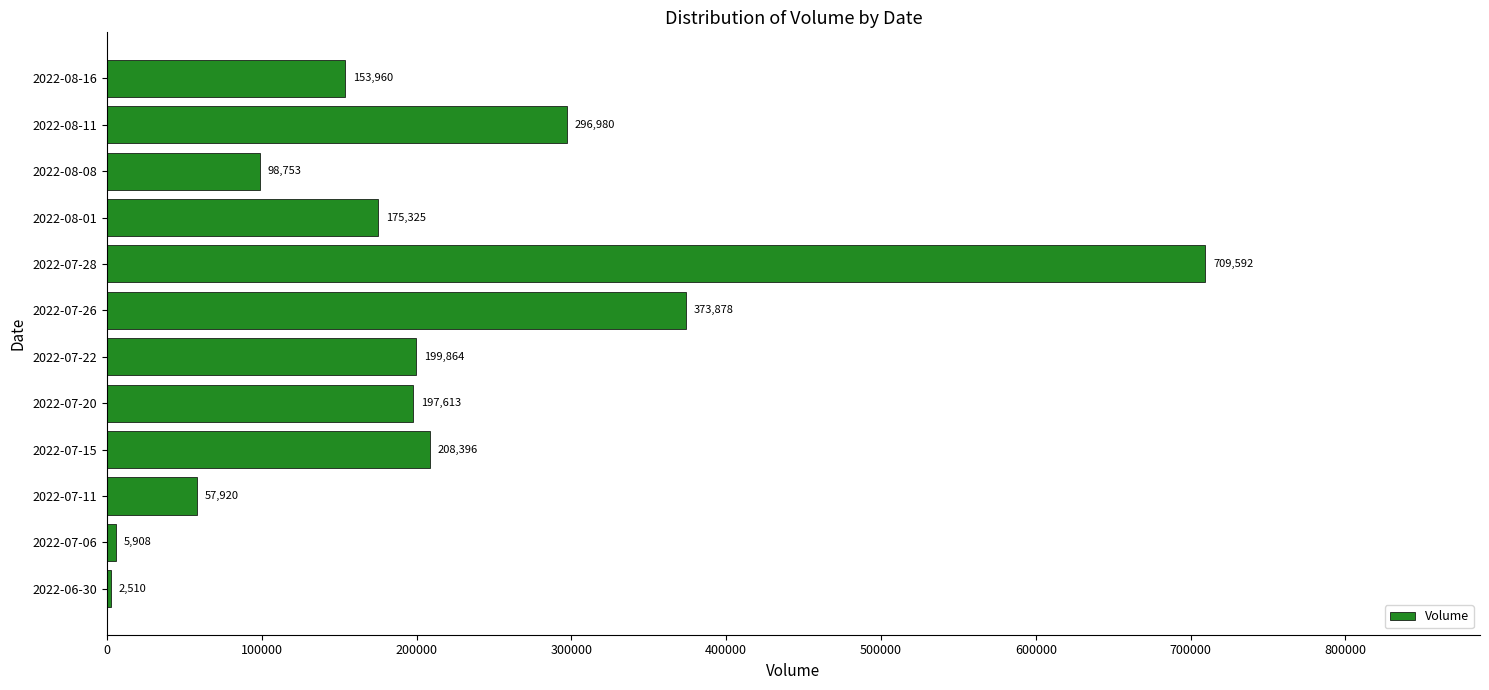

What is the greatest value displayed?

709592